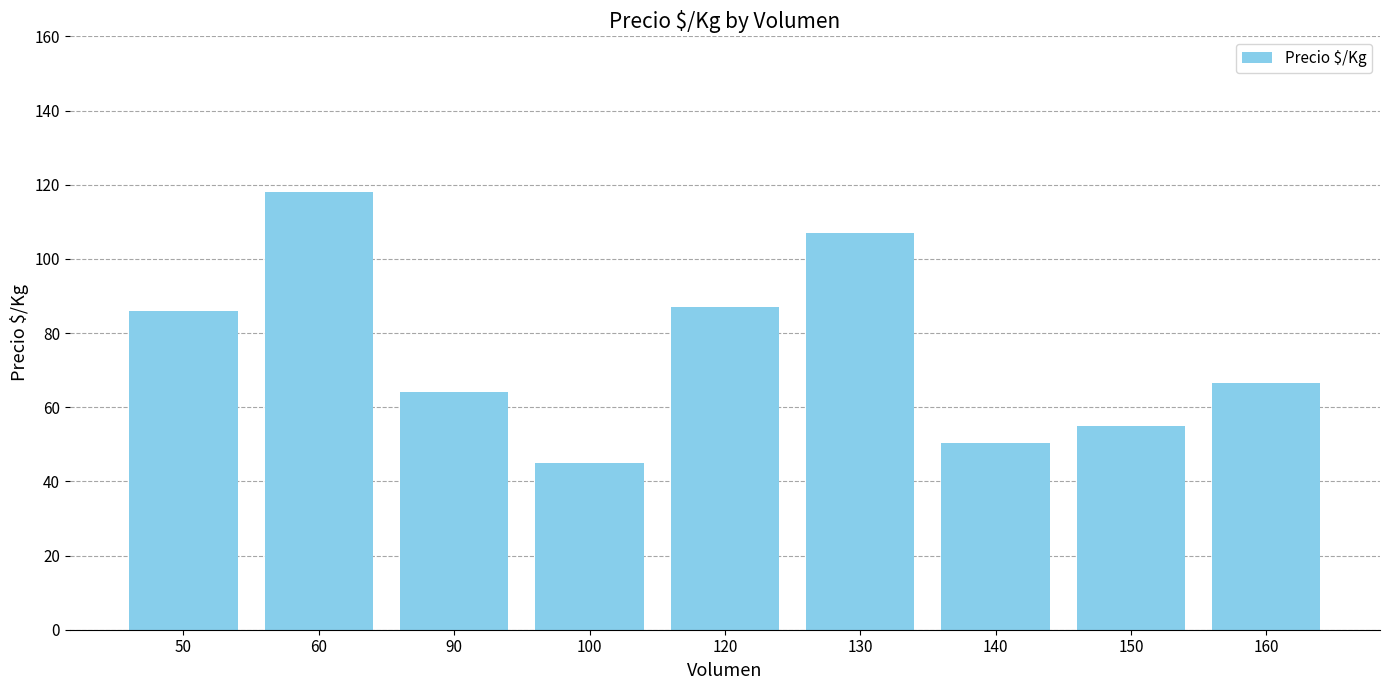

Which has a higher value, 60 or 130?

60